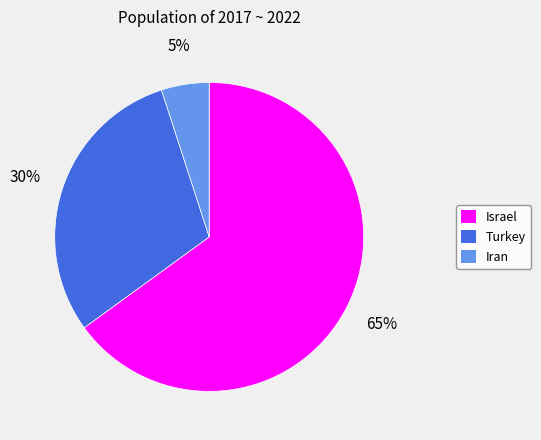

Which slice is the largest?

Israel